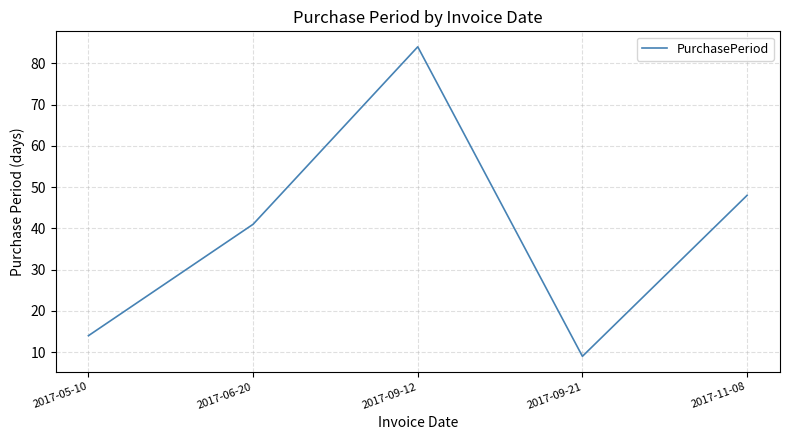

At which category does the chart reach its peak across all series?

2017-09-12